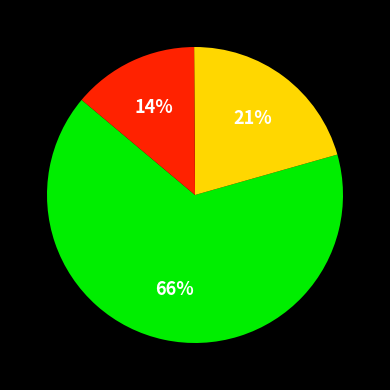

To the nearest percent, what is the average slice percentage?

33%